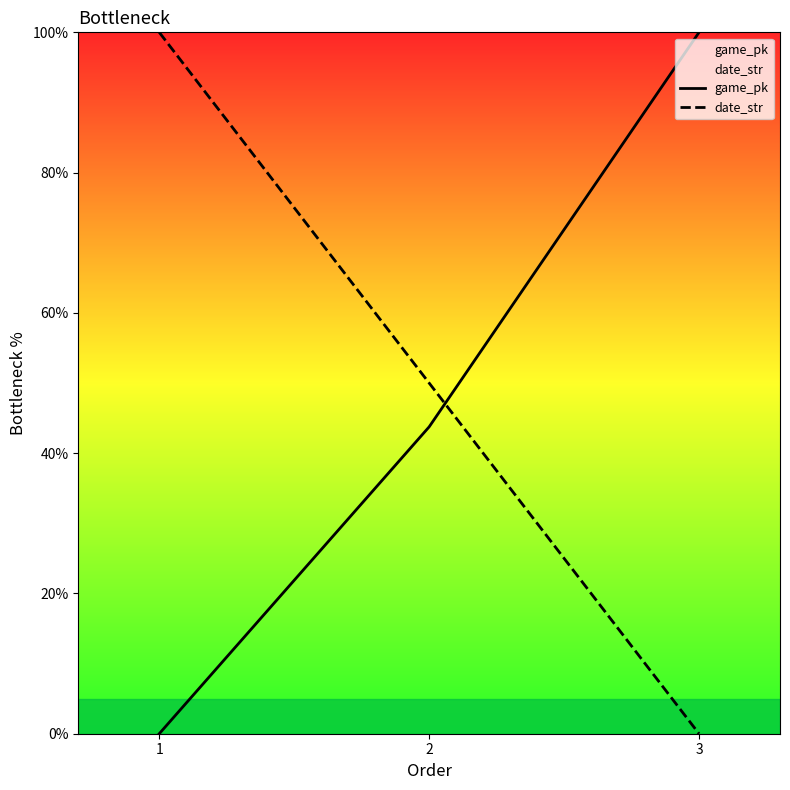

What is the greatest value displayed?

100.0